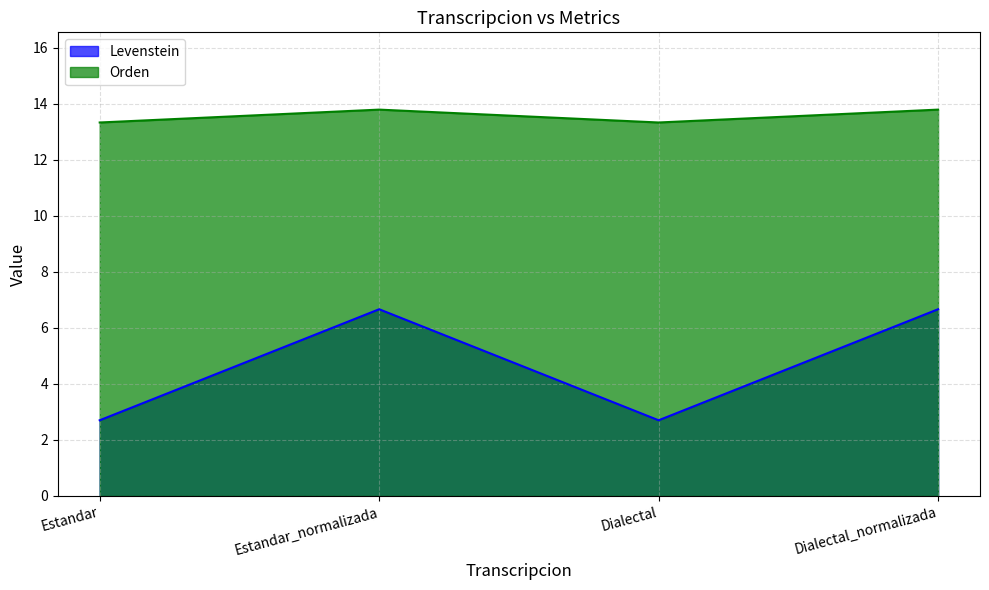

At which category does Levenstein reach its first local valley?

Dialectal